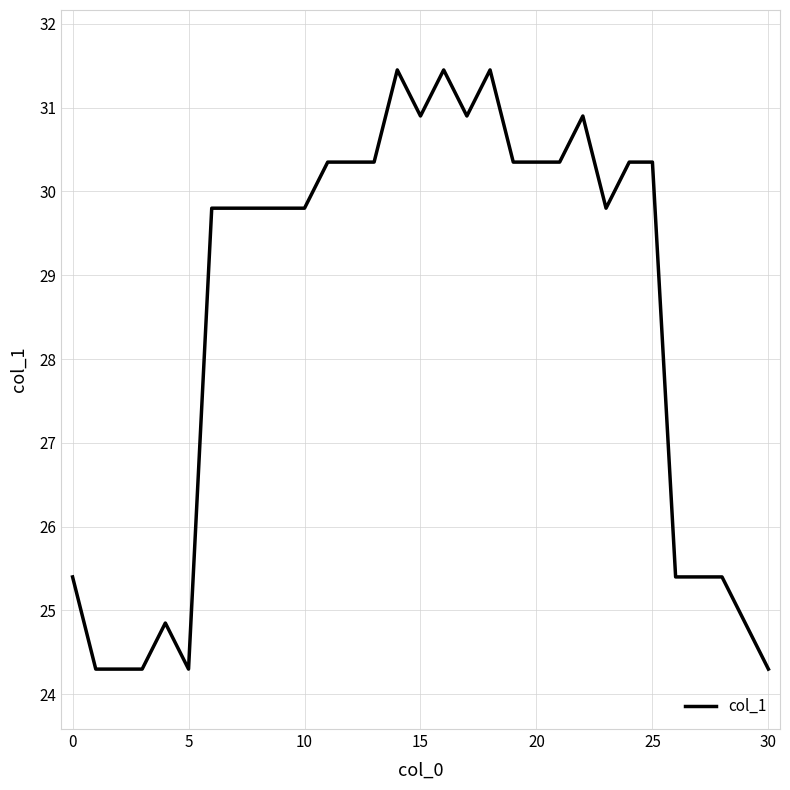

What is the smallest value displayed?

24.3